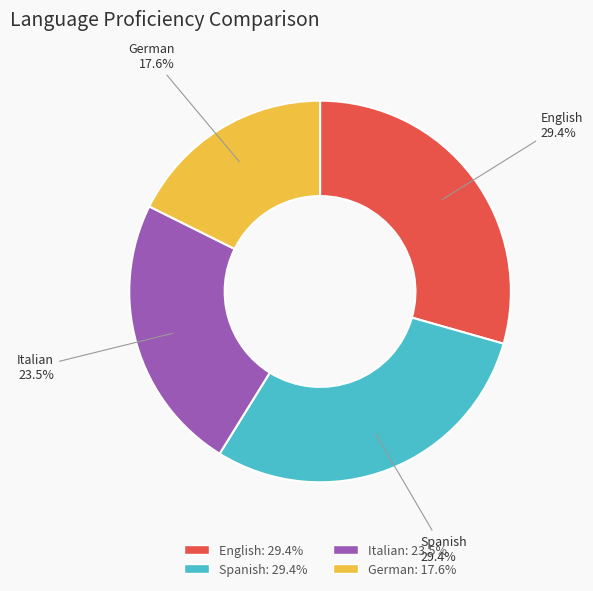

What percentage is the German slice, to the nearest percent?

18%